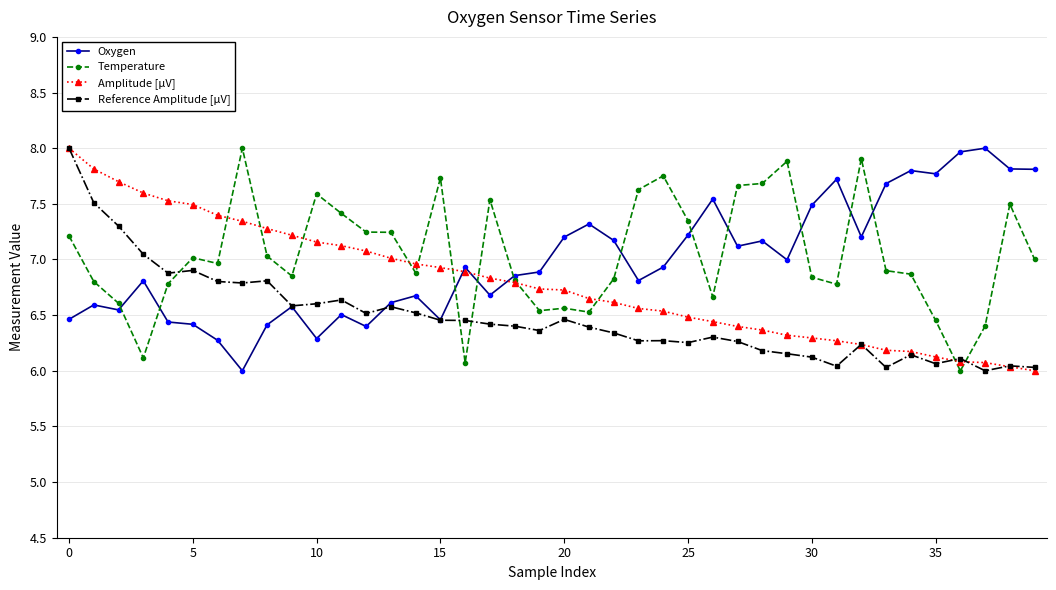

What is the smallest value displayed?

6.0